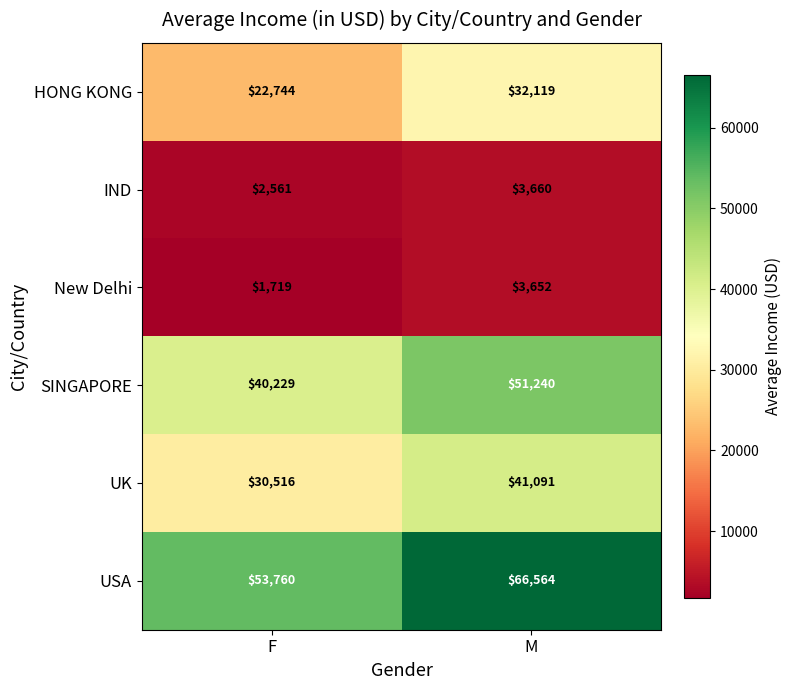

Rank the series at F from lowest to highest value.

New Delhi, IND, HONG KONG, UK, SINGAPORE, USA